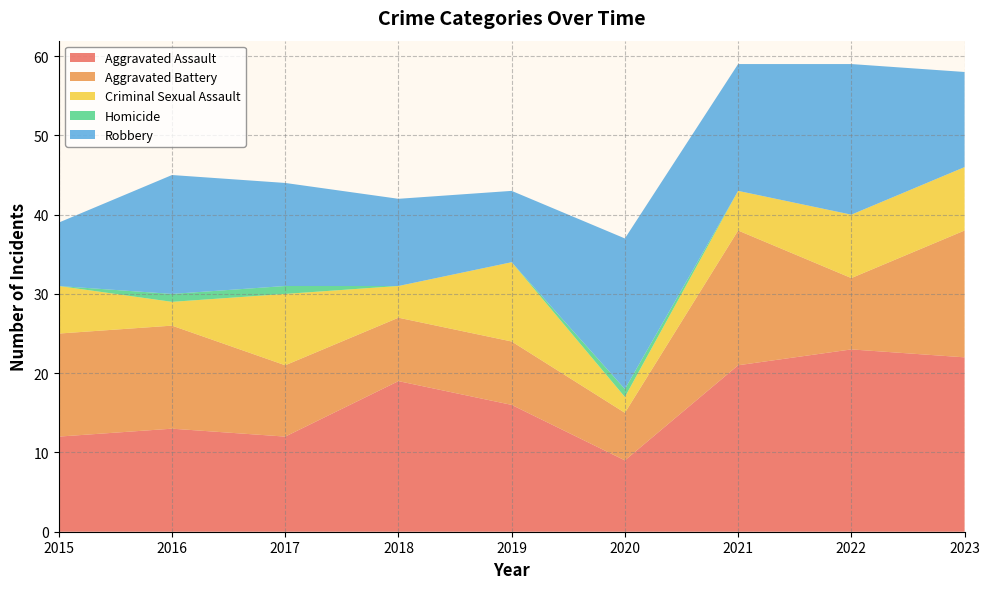

Reading left to right, transcribe all the data shown in this chart.

Aggravated Assault: 2015=12	2016=13	2017=12	2018=19	2019=16	2020=9	2021=21	2022=23	2023=22
Aggravated Battery: 2015=13	2016=13	2017=9	2018=8	2019=8	2020=6	2021=17	2022=9	2023=16
Criminal Sexual Assault: 2015=6	2016=3	2017=9	2018=4	2019=10	2020=2	2021=5	2022=8	2023=8
Homicide: 2015=0	2016=1	2017=1	2018=0	2019=0	2020=1	2021=0	2022=0	2023=0
Robbery: 2015=8	2016=15	2017=13	2018=11	2019=9	2020=19	2021=16	2022=19	2023=12